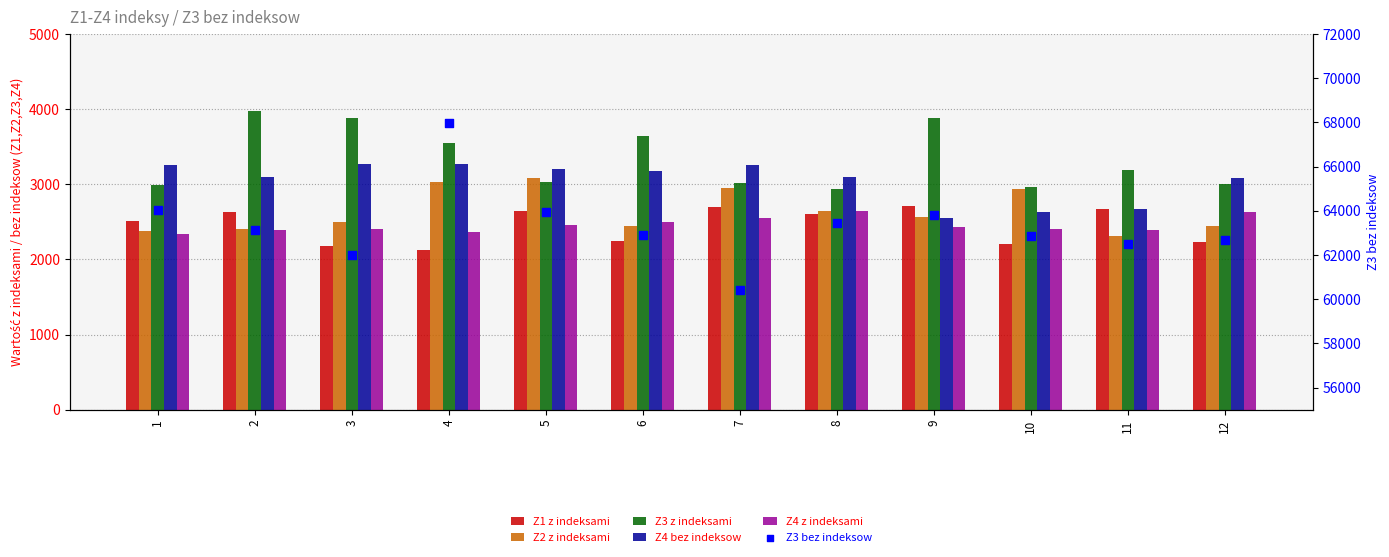

Which series has the largest total across all categories?

Z3 bez indeksow